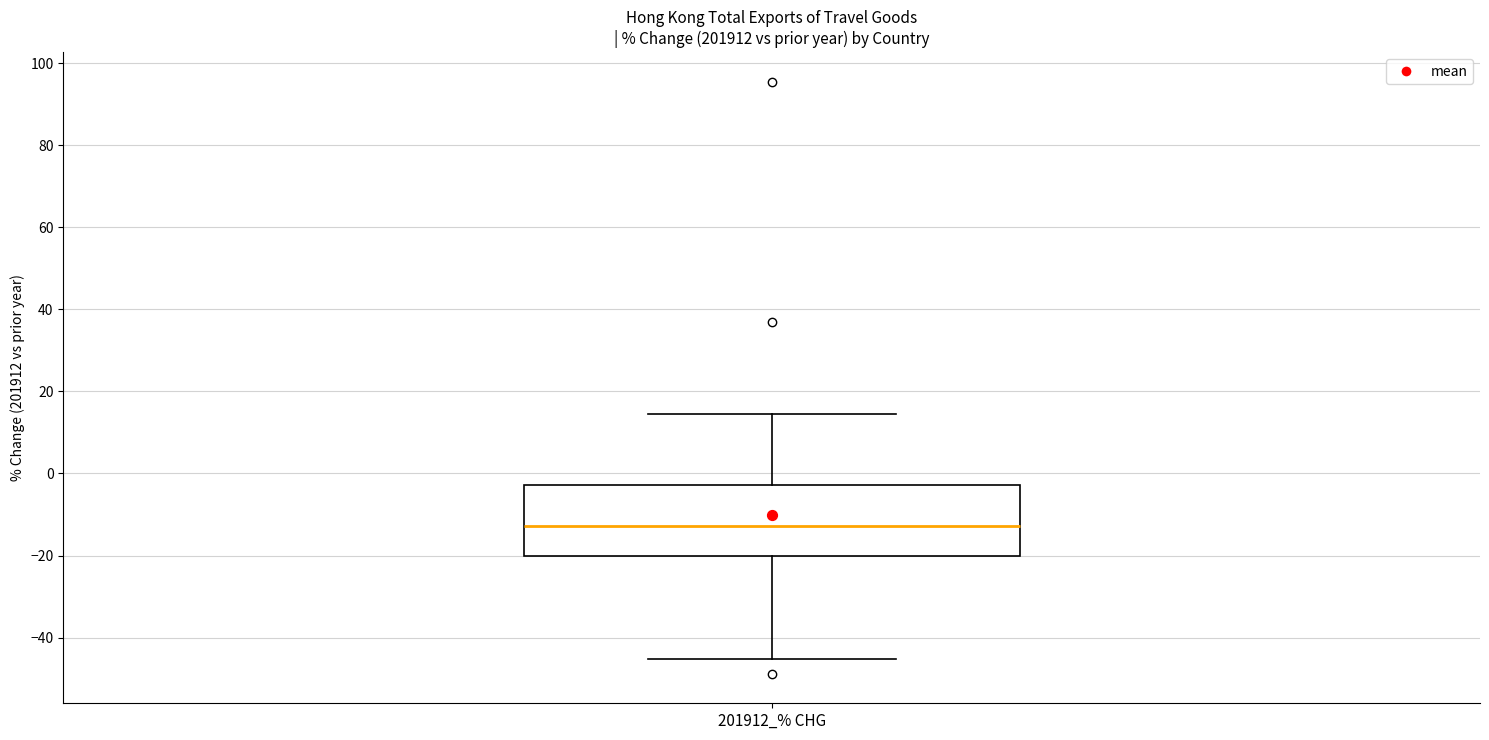

Where is the upper edge of the box for 201912_% CHG on the y-axis? The values are not printed on the chart, so give them approximately, as read against the axis.

-2